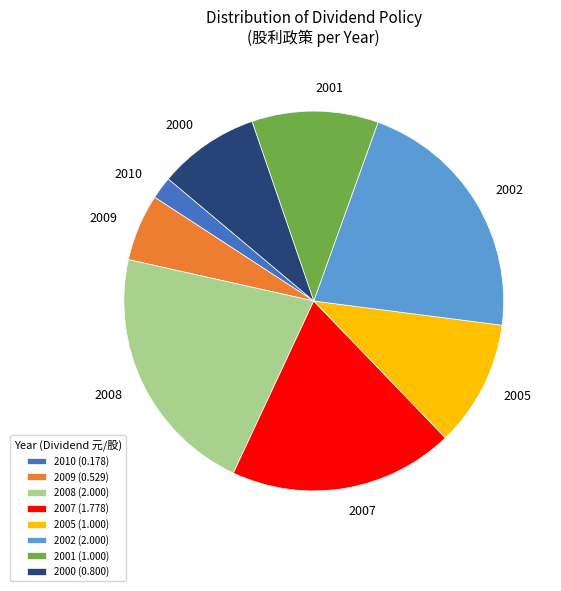

Which slice is the smallest?

2010 (0.178)